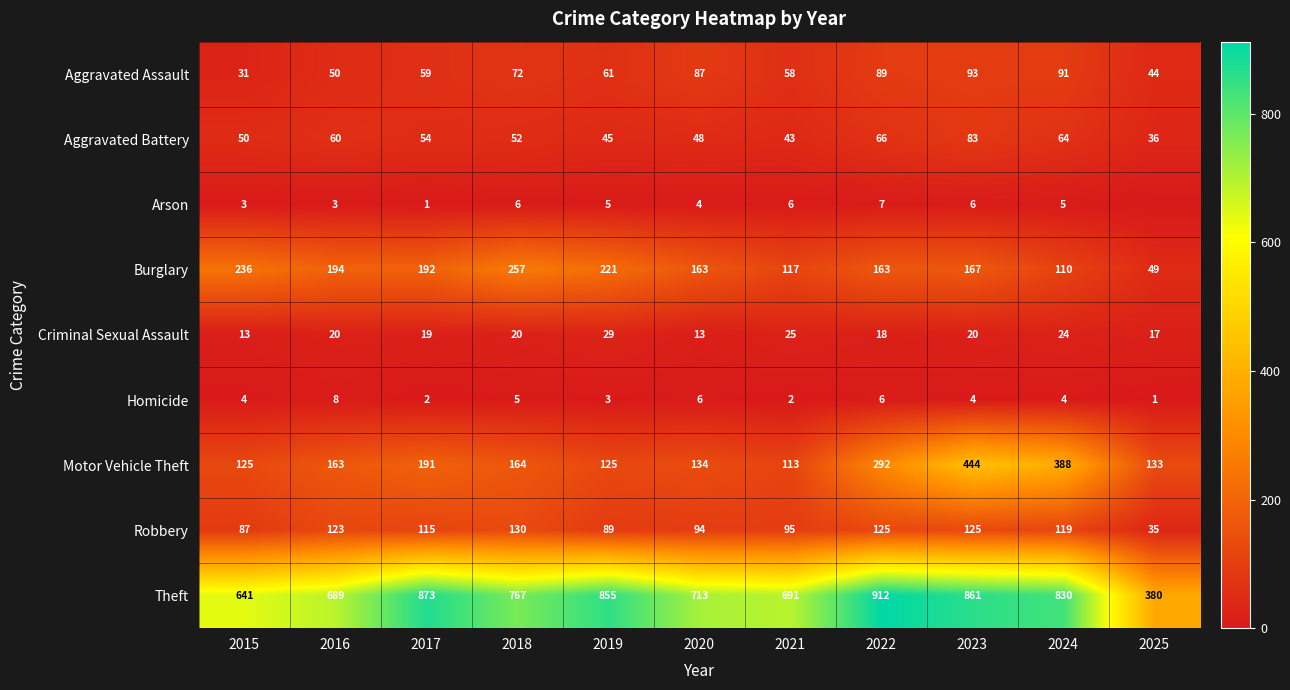

Count the number of categories in the chart.

11